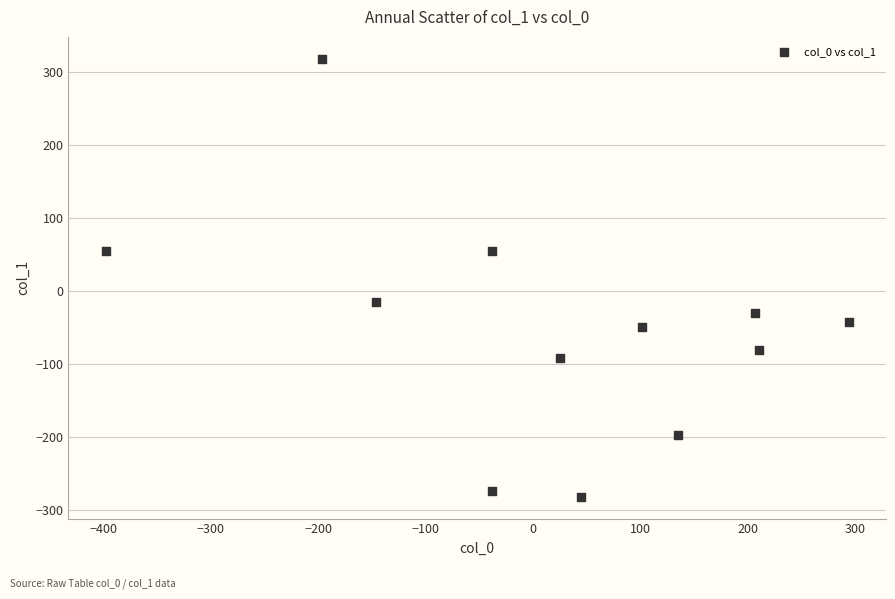

What is the average X value?

16.9